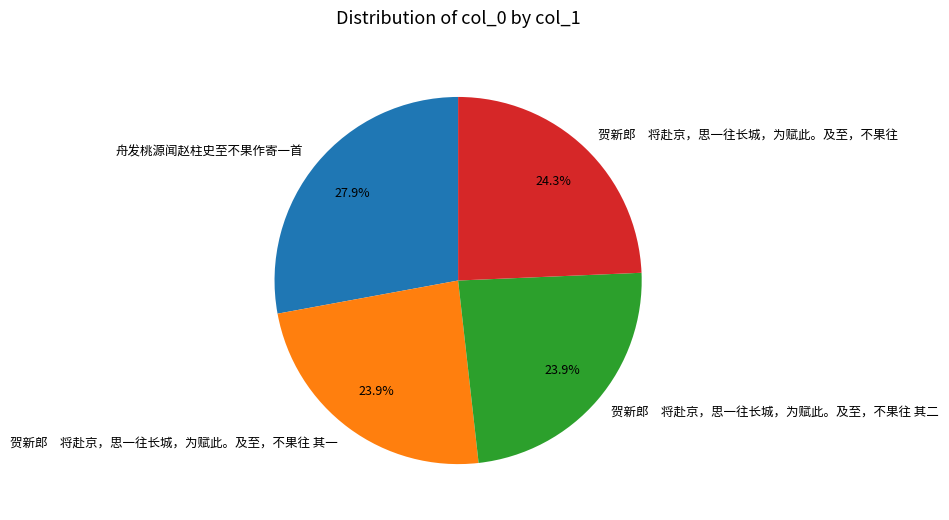

Does any single category account for the majority?

No